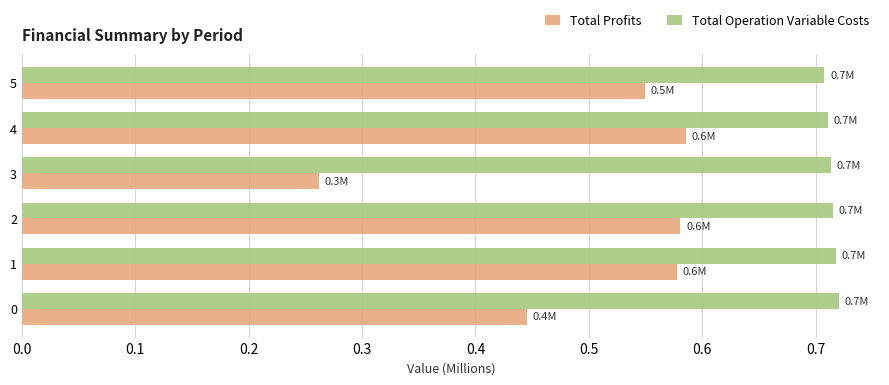

True or false: Total Operation Variable Costs has a value of 1.1 at 1.

False